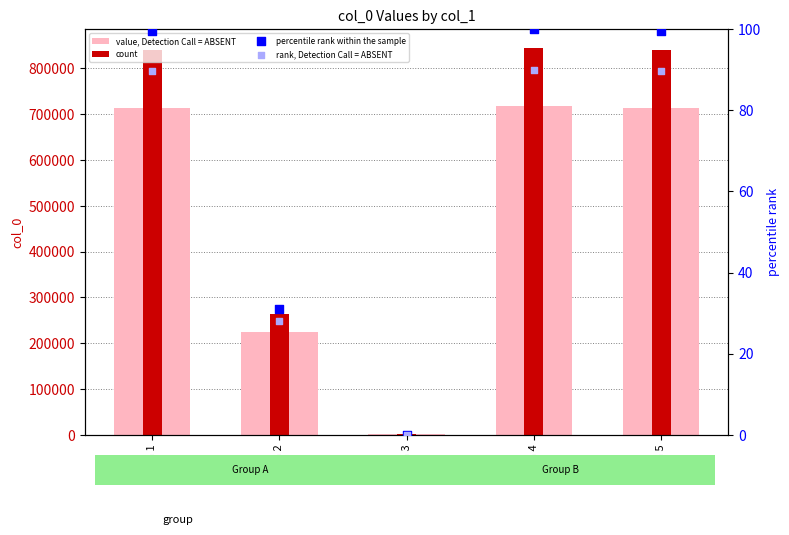

Which series has the largest Y range (max minus min)?

count